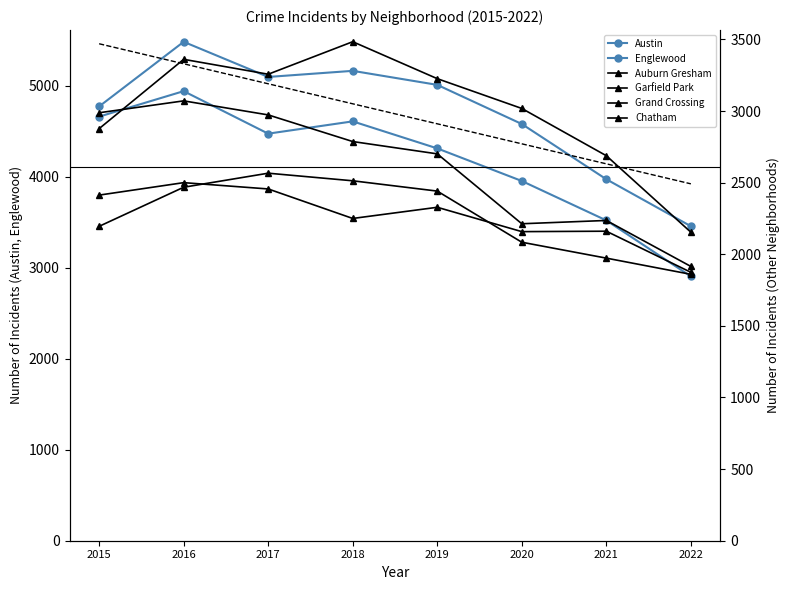

True or false: Englewood has more than 2 interior local peaks.

False